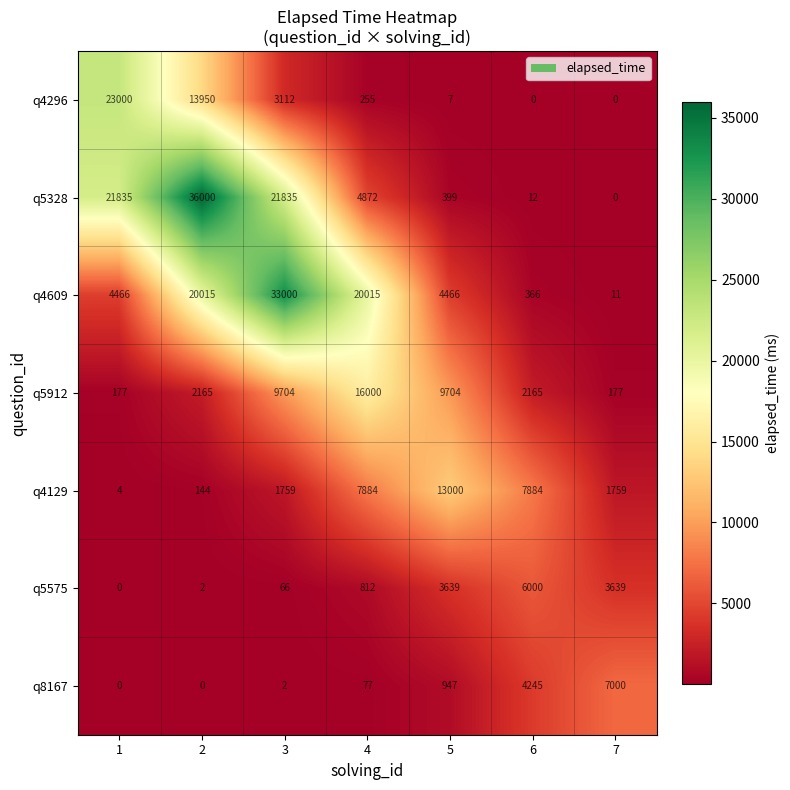

Is it true that q4296 equals 1406 at 3?

False